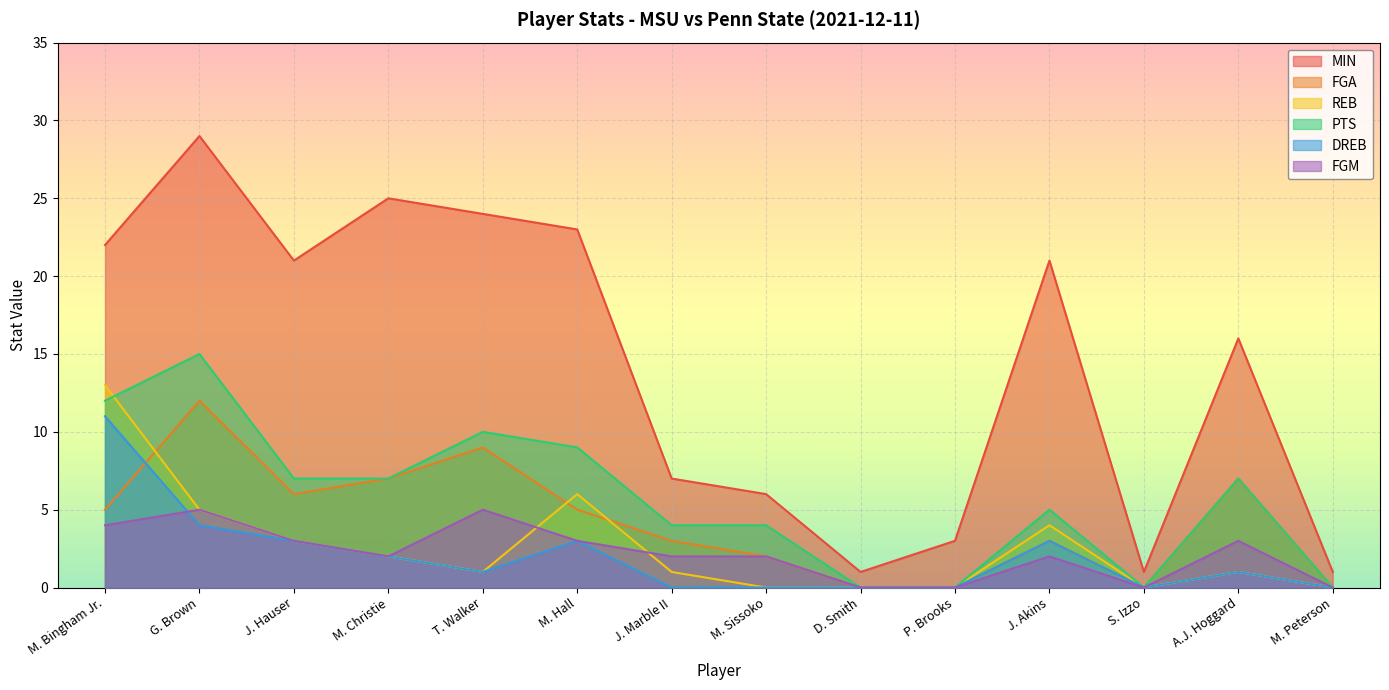

The REB series shows 1 at T. Walker. True or false?

True